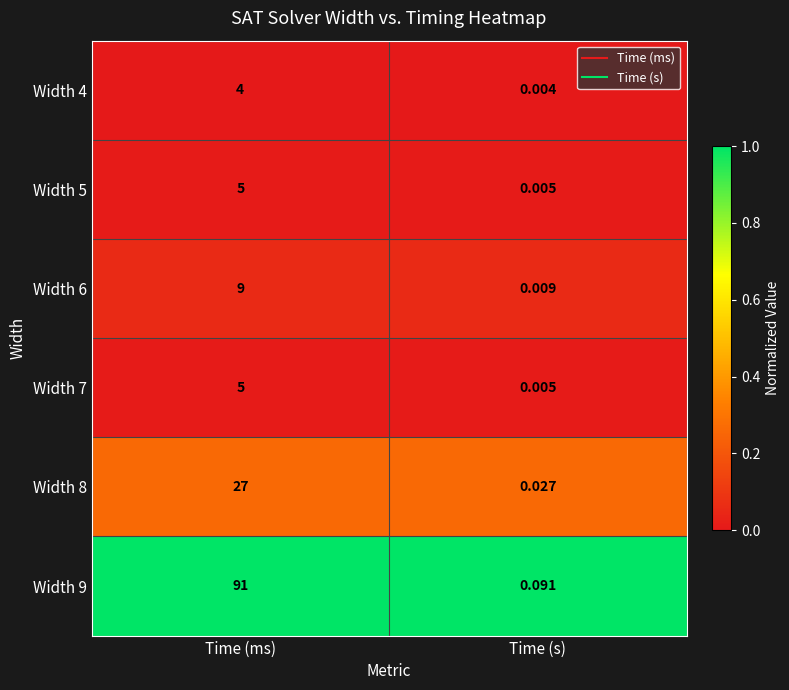

Which category has the lowest value across all series?

Time (s)